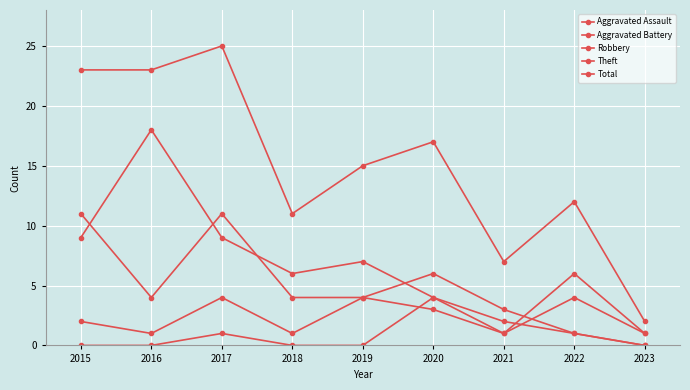

How many data points in Total are less than 15?

4